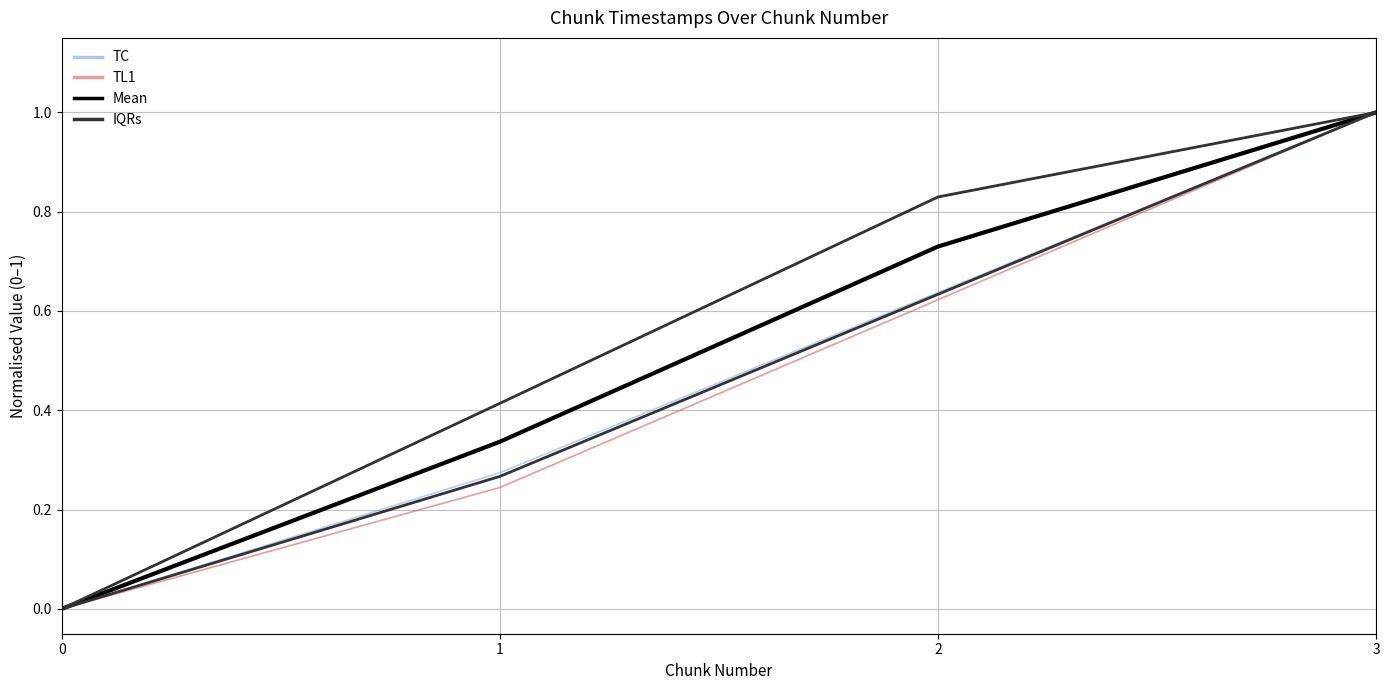

What is the total value across all series at 2?

2.8